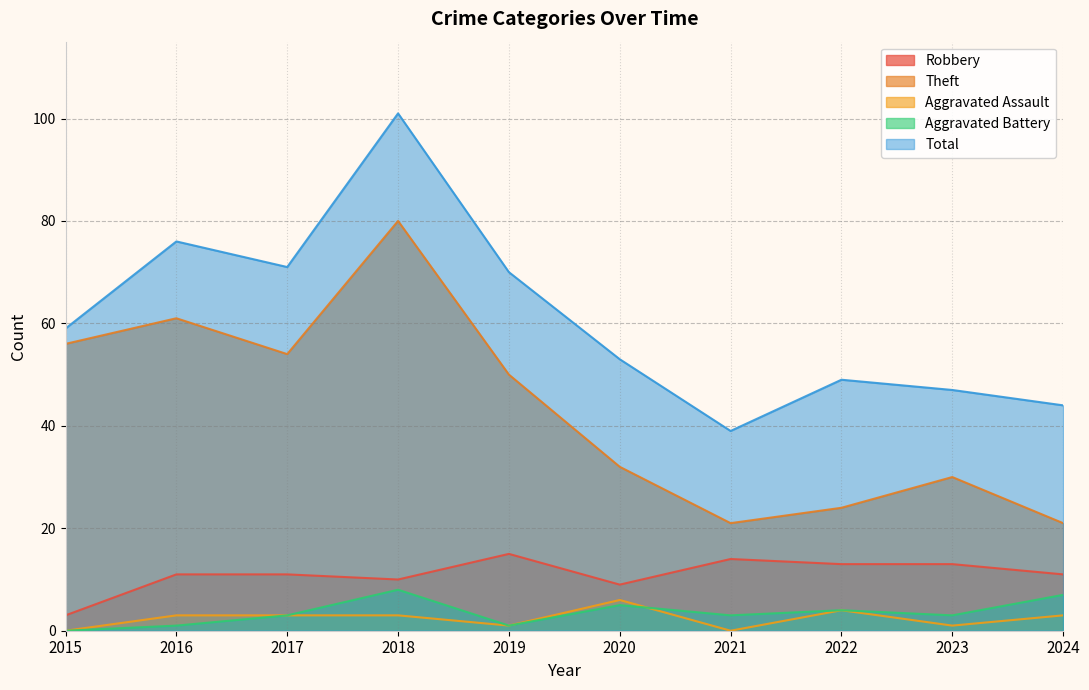

Which series has the largest total across all categories?

Total